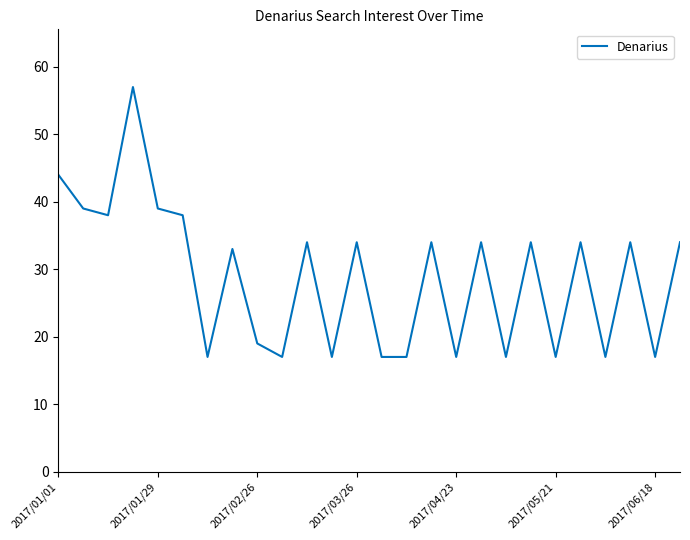

What is the difference between the maximum and minimum values?

40